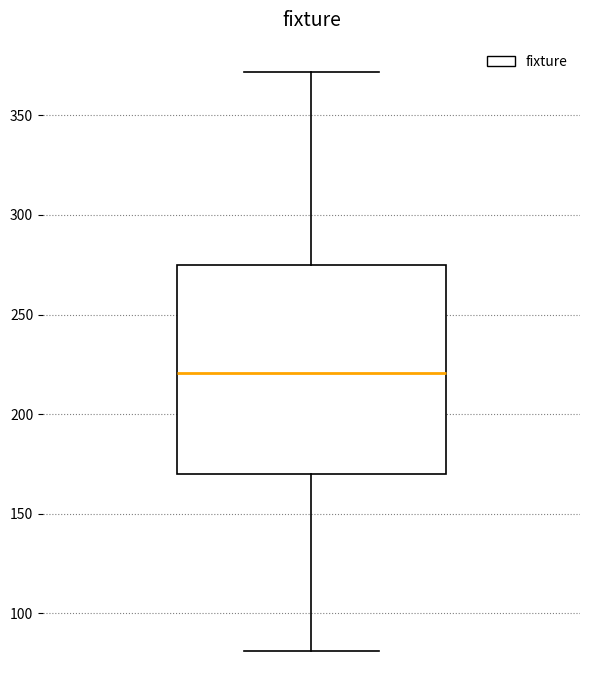

Read this box plot against the y-axis: the position of the median line, the range covered by the box, and the ends of both whiskers. The values are not printed on the chart, so give them approximately, as read against the axis.

median 220, box 170 to 275, whiskers 80 to 370